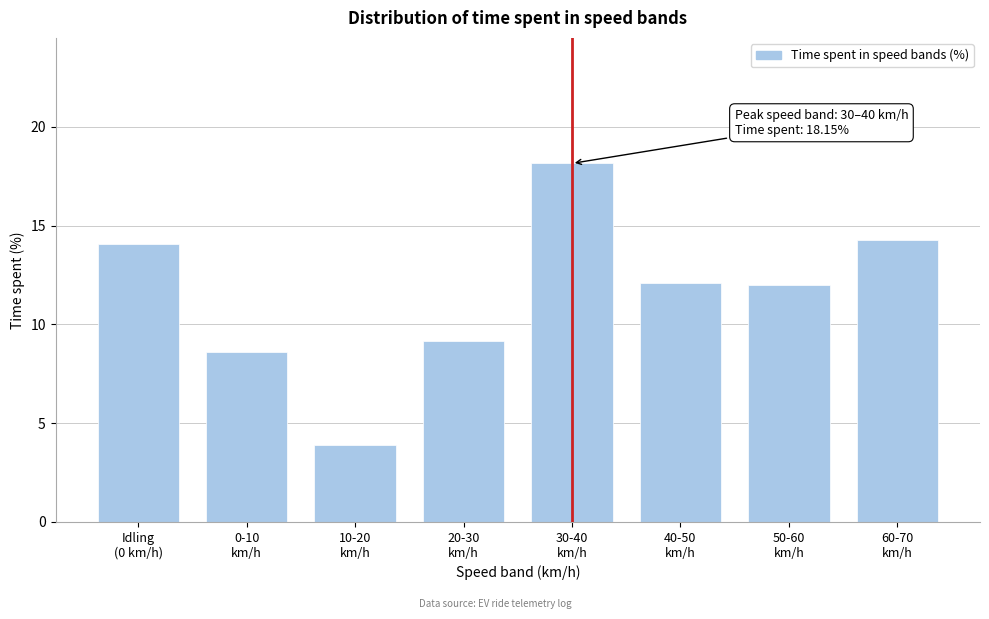

What is the minimum value shown in the chart?

3.9